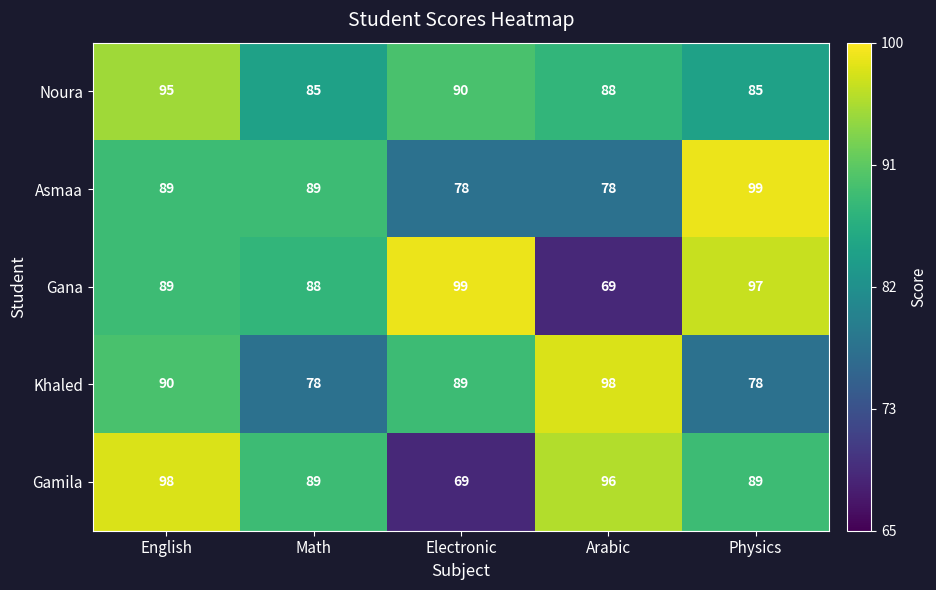

What value does the Khaled series have at Arabic?

98